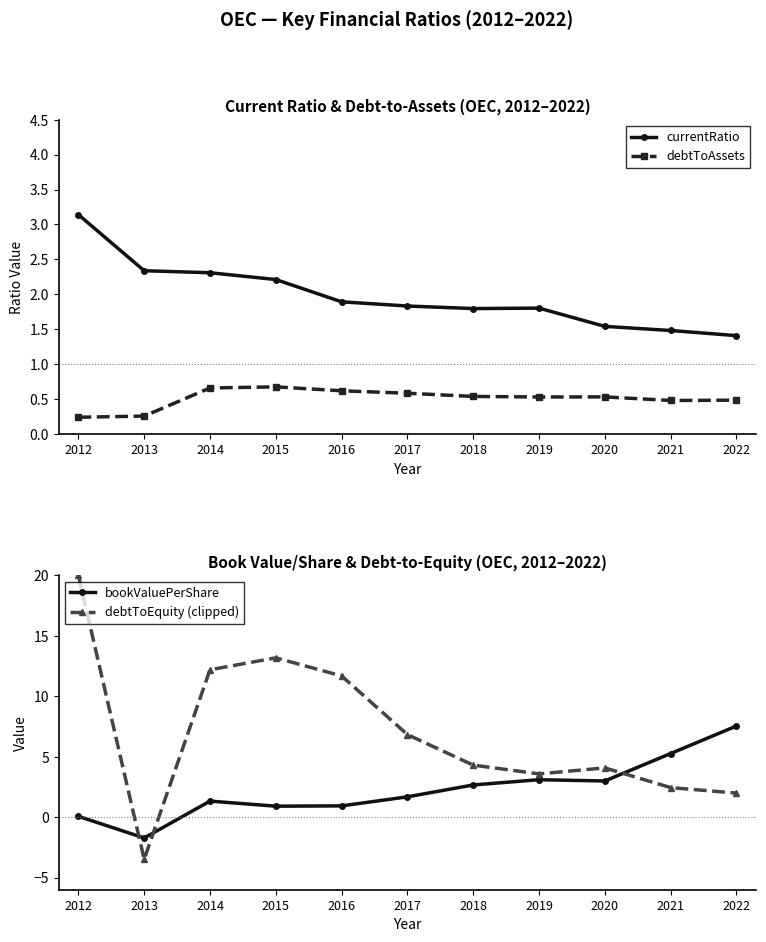

What is the value of the bookValuePerShare point at the 4th from the left?

0.9